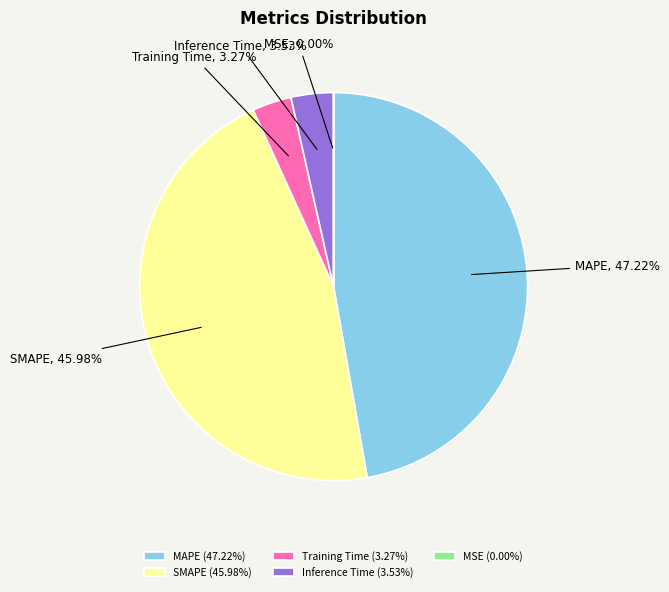

Is there a majority slice in this chart?

No